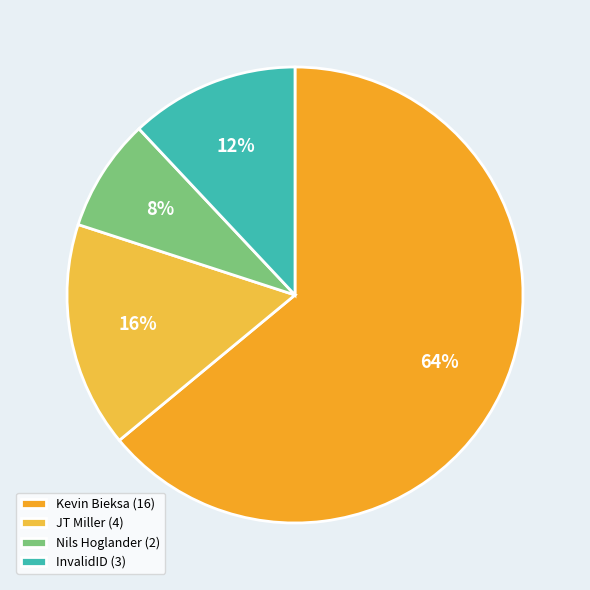

What percentage is NOT represented by InvalidID?

88.0%